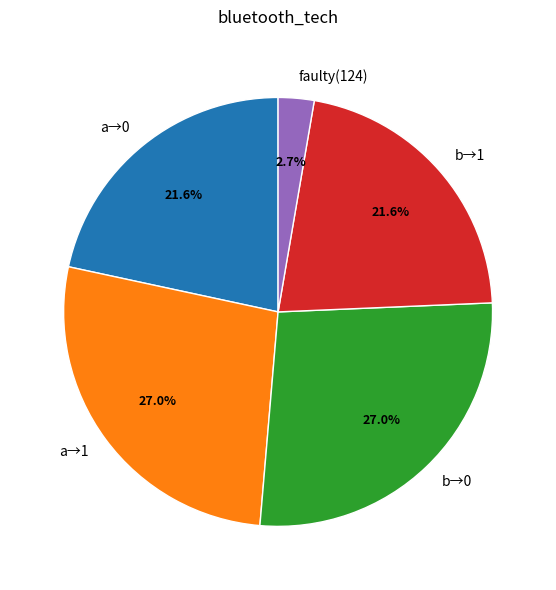

What is the smallest slice in the pie chart?

faulty(124)